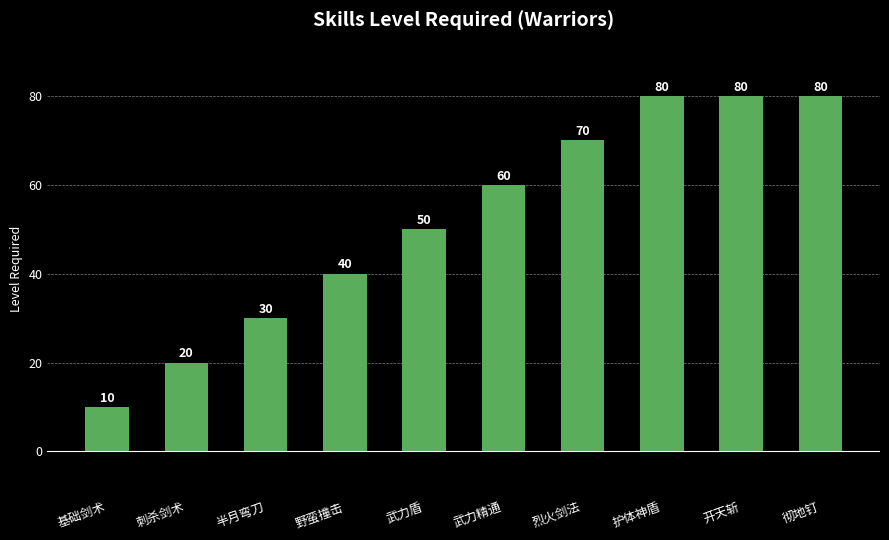

What is the difference between the maximum and minimum values?

70